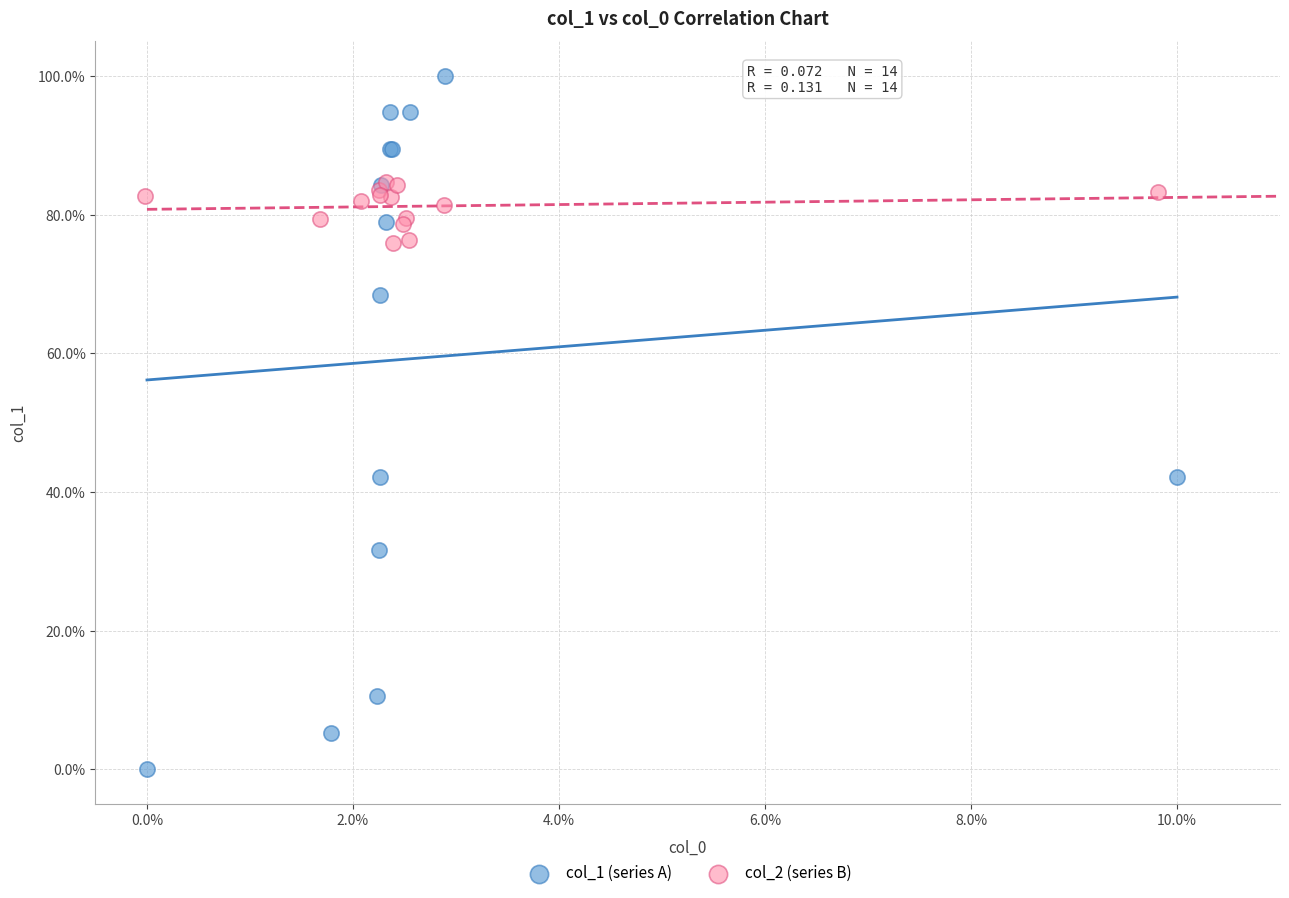

What are all the series names shown in the legend?

col_1 (series A), col_2 (series B)